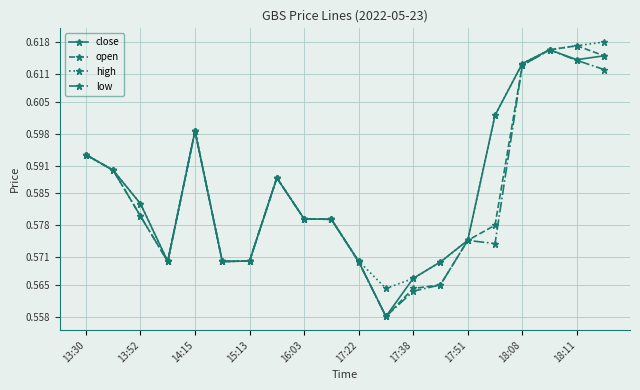

How many high values are between 0 and 1?

20